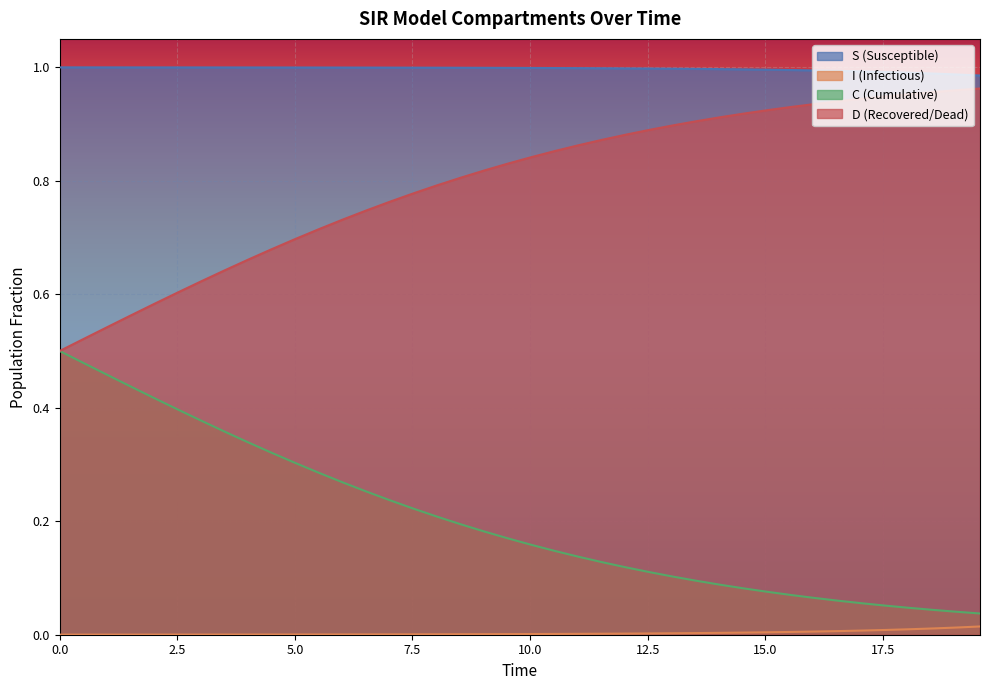

Rank the series by their average value, from highest to lowest.

S (Susceptible), D (Recovered/Dead), C (Cumulative), I (Infectious)